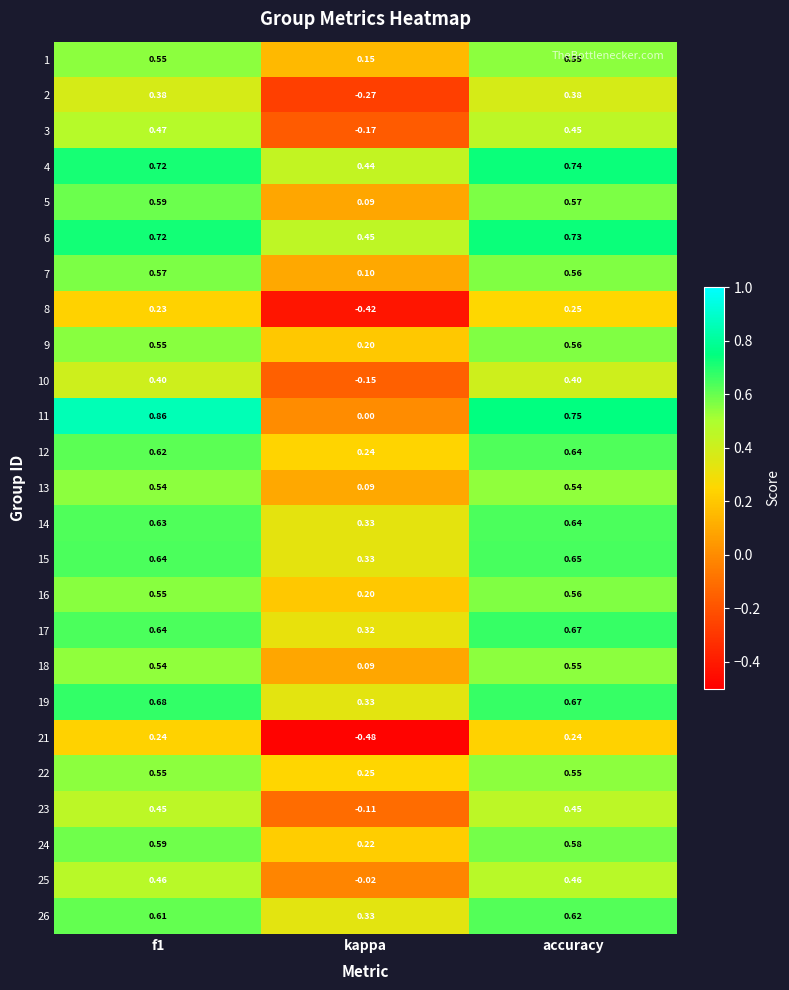

Is the value of 7 at kappa greater than the value of 15 at accuracy?

No